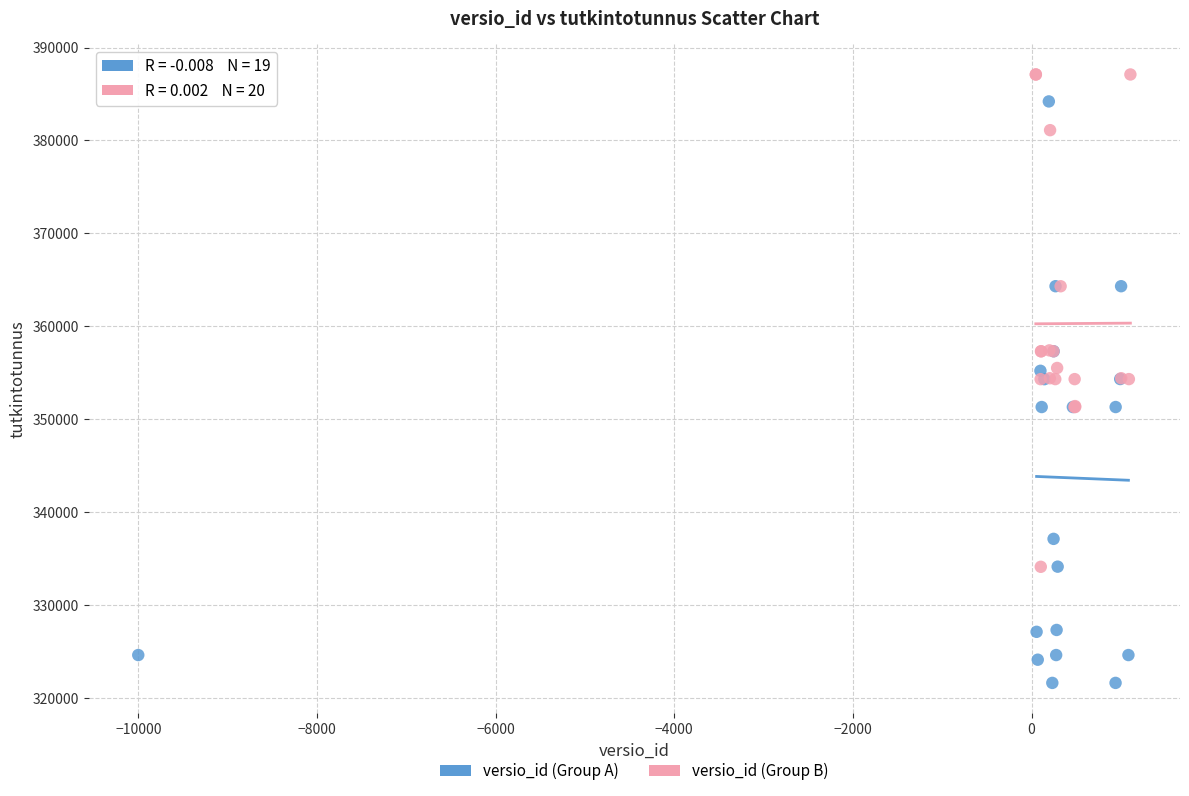

What are all the series names shown in the legend?

versio_id (Group A), versio_id (Group B)